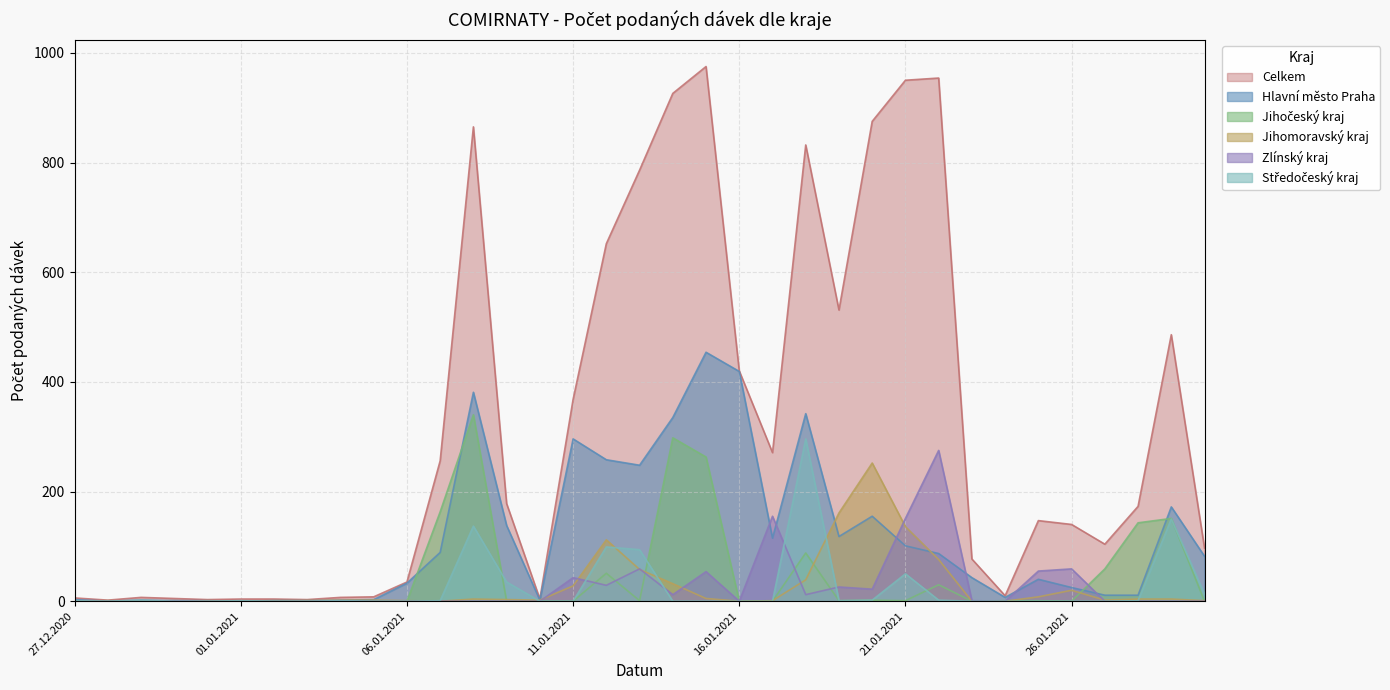

Reading left to right, transcribe all the data shown in this chart.

Celkem: 6	2	7	5	3	4	4	3	7	8	35	256	865	178	4	368	652	786	926	975	420	271	832	531	875	950	954	77	10	147	140	104	173	486	97
Hlavní město Praha: 3	0	2	1	1	0	1	1	2	3	33	89	381	138	2	296	258	248	335	454	419	115	342	118	155	101	87	43	7	40	25	11	11	172	82
Jihočeský kraj: 0	0	0	1	0	0	1	1	0	1	0	163	340	0	0	0	51	1	298	263	0	0	88	1	2	1	30	0	1	1	0	59	143	151	0
Jihomoravský kraj: 0	1	0	0	1	0	0	1	2	2	1	0	4	3	2	28	112	58	32	5	0	1	39	161	252	136	76	0	0	8	20	2	4	4	1
Zlínský kraj: 0	0	0	1	0	0	0	0	1	0	0	0	0	0	0	43	29	59	12	54	0	155	12	26	22	151	275	1	0	55	59	0	0	0	0
Středočeský kraj: 1	0	2	0	0	1	0	0	1	0	0	1	137	35	0	0	99	94	0	0	0	0	296	1	2	50	2	0	0	0	0	0	1	150	13